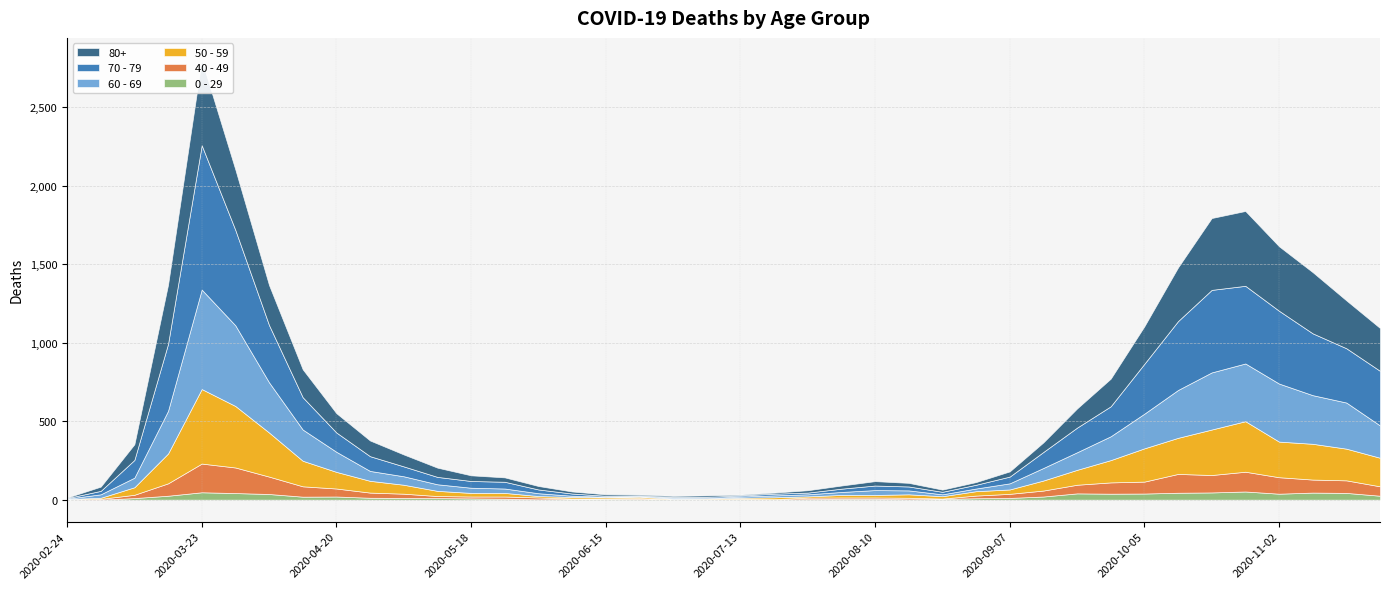

How many lines are shown in the chart?

6